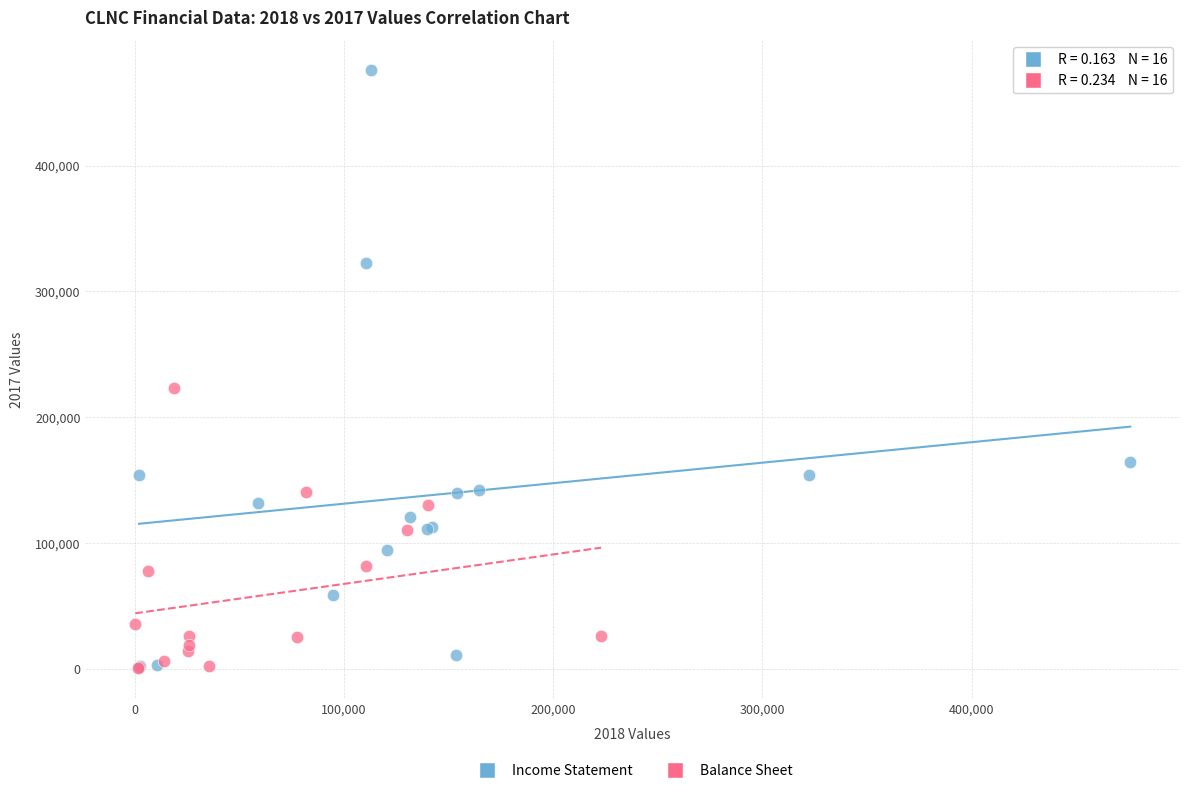

What are all the series names shown in the legend?

Income Statement, Balance Sheet